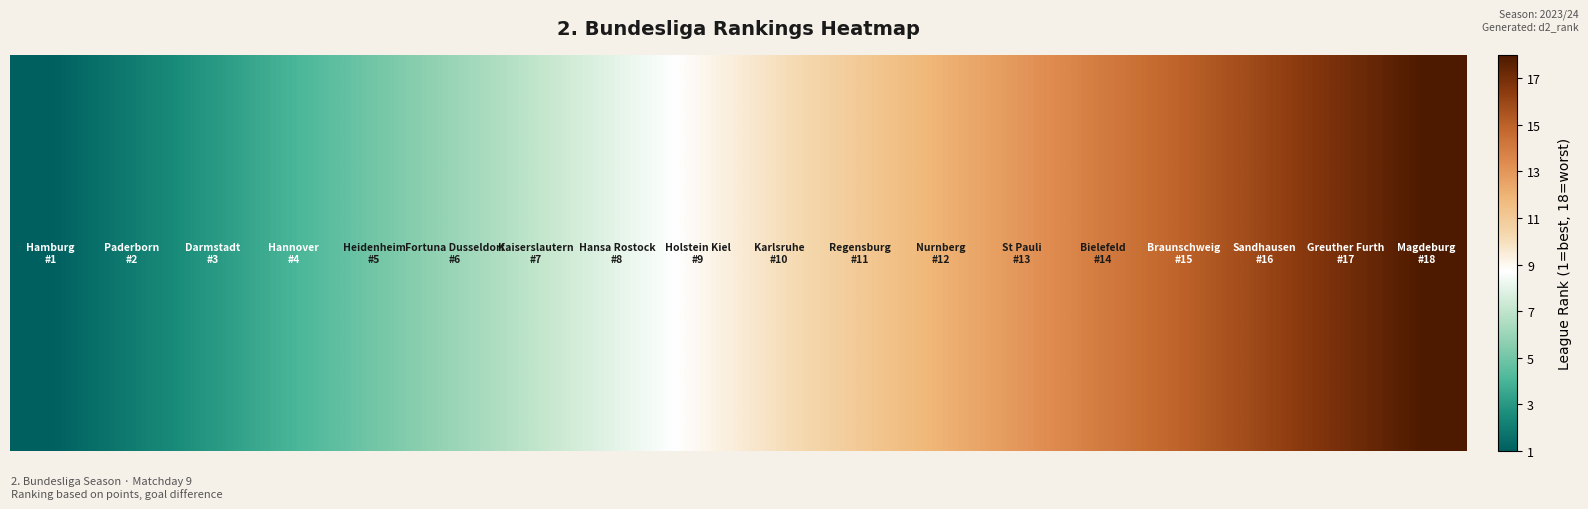

What is the greatest value displayed?

18